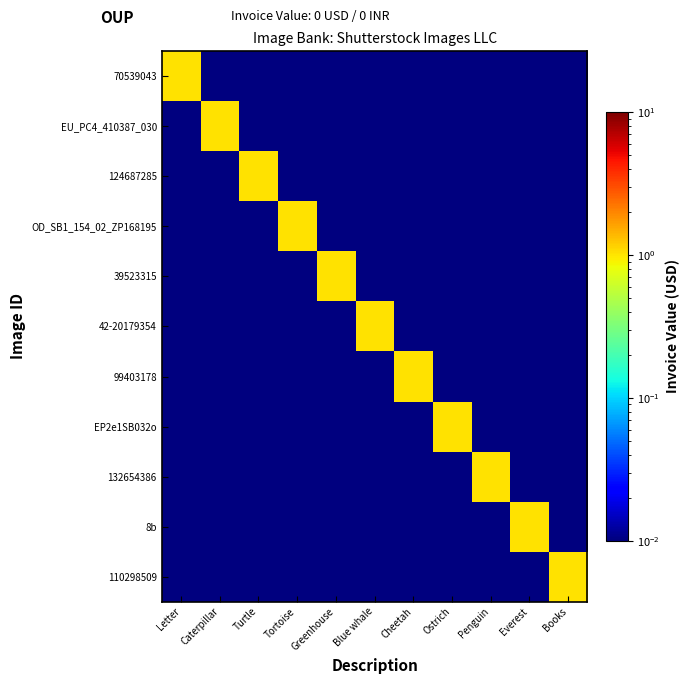

Reading left to right, what are all the values shown in this chart?

70539043: Letter=1.0	Caterpillar=0.0	Turtle=0.0	Tortoise=0.0	Greenhouse=0.0	Blue whale=0.0	Cheetah=0.0	Ostrich=0.0	Penguin=0.0	Everest=0.0	Books=0.0
EU_PC4_410387_030: Letter=0.0	Caterpillar=1.0	Turtle=0.0	Tortoise=0.0	Greenhouse=0.0	Blue whale=0.0	Cheetah=0.0	Ostrich=0.0	Penguin=0.0	Everest=0.0	Books=0.0
124687285: Letter=0.0	Caterpillar=0.0	Turtle=1.0	Tortoise=0.0	Greenhouse=0.0	Blue whale=0.0	Cheetah=0.0	Ostrich=0.0	Penguin=0.0	Everest=0.0	Books=0.0
OD_SB1_154_02_ZP168195: Letter=0.0	Caterpillar=0.0	Turtle=0.0	Tortoise=1.0	Greenhouse=0.0	Blue whale=0.0	Cheetah=0.0	Ostrich=0.0	Penguin=0.0	Everest=0.0	Books=0.0
39523315: Letter=0.0	Caterpillar=0.0	Turtle=0.0	Tortoise=0.0	Greenhouse=1.0	Blue whale=0.0	Cheetah=0.0	Ostrich=0.0	Penguin=0.0	Everest=0.0	Books=0.0
42-20179354: Letter=0.0	Caterpillar=0.0	Turtle=0.0	Tortoise=0.0	Greenhouse=0.0	Blue whale=1.0	Cheetah=0.0	Ostrich=0.0	Penguin=0.0	Everest=0.0	Books=0.0
99403178: Letter=0.0	Caterpillar=0.0	Turtle=0.0	Tortoise=0.0	Greenhouse=0.0	Blue whale=0.0	Cheetah=1.0	Ostrich=0.0	Penguin=0.0	Everest=0.0	Books=0.0
EP2e1SB032o: Letter=0.0	Caterpillar=0.0	Turtle=0.0	Tortoise=0.0	Greenhouse=0.0	Blue whale=0.0	Cheetah=0.0	Ostrich=1.0	Penguin=0.0	Everest=0.0	Books=0.0
132654386: Letter=0.0	Caterpillar=0.0	Turtle=0.0	Tortoise=0.0	Greenhouse=0.0	Blue whale=0.0	Cheetah=0.0	Ostrich=0.0	Penguin=1.0	Everest=0.0	Books=0.0
8b: Letter=0.0	Caterpillar=0.0	Turtle=0.0	Tortoise=0.0	Greenhouse=0.0	Blue whale=0.0	Cheetah=0.0	Ostrich=0.0	Penguin=0.0	Everest=1.0	Books=0.0
110298509: Letter=0.0	Caterpillar=0.0	Turtle=0.0	Tortoise=0.0	Greenhouse=0.0	Blue whale=0.0	Cheetah=0.0	Ostrich=0.0	Penguin=0.0	Everest=0.0	Books=1.0